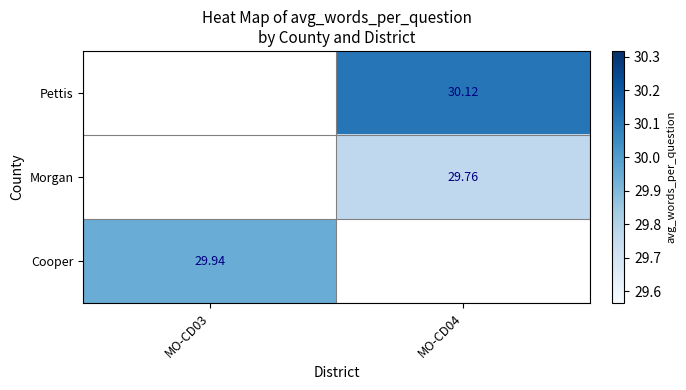

The value of Pettis at MO-CD04 is 30.1. True or false?

True